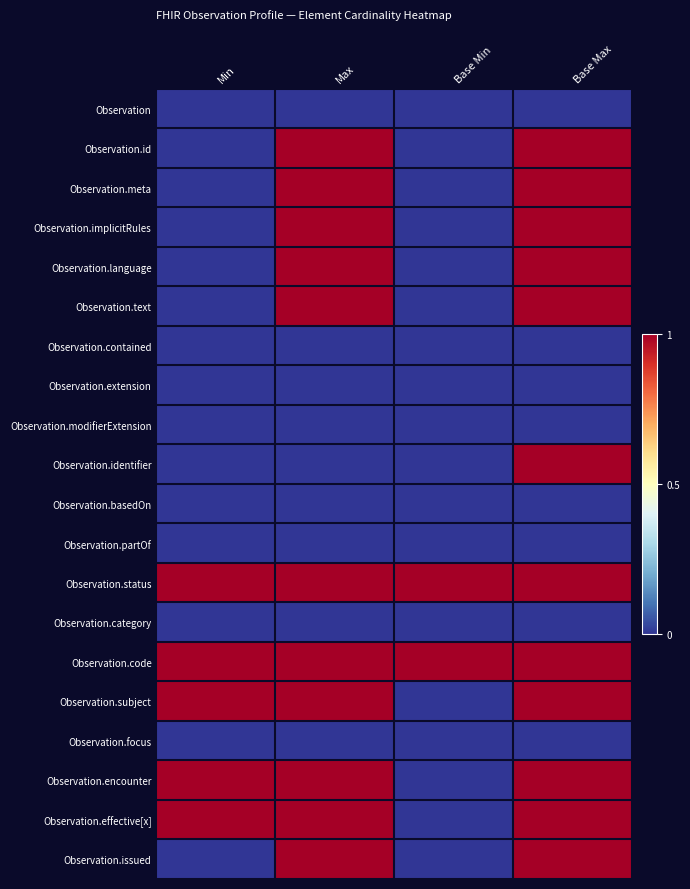

Which series has the largest total across all categories?

Observation.status